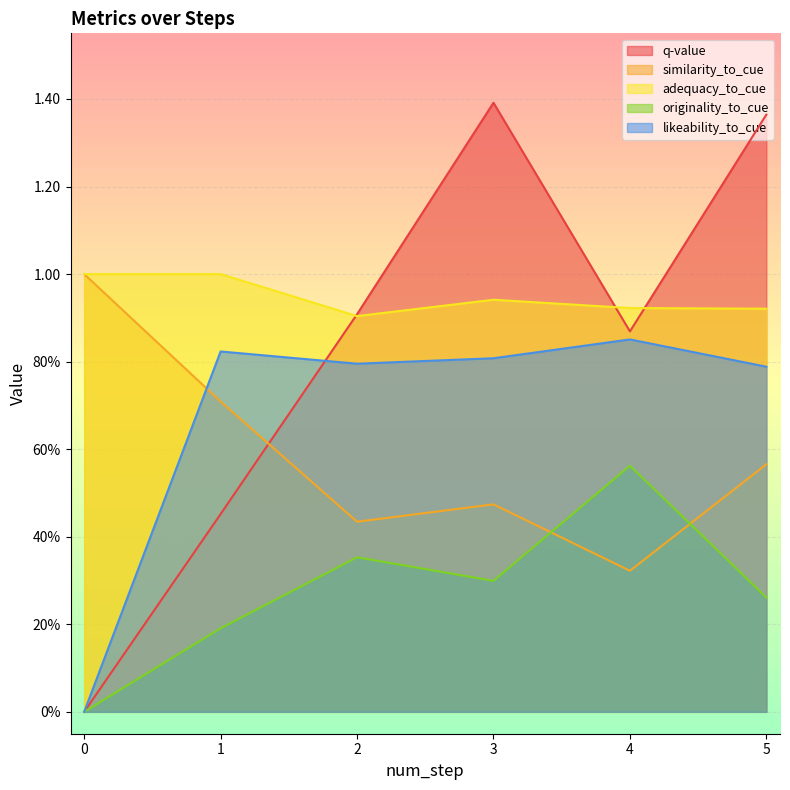

The value of q-value at 2 is 0.9. True or false?

True